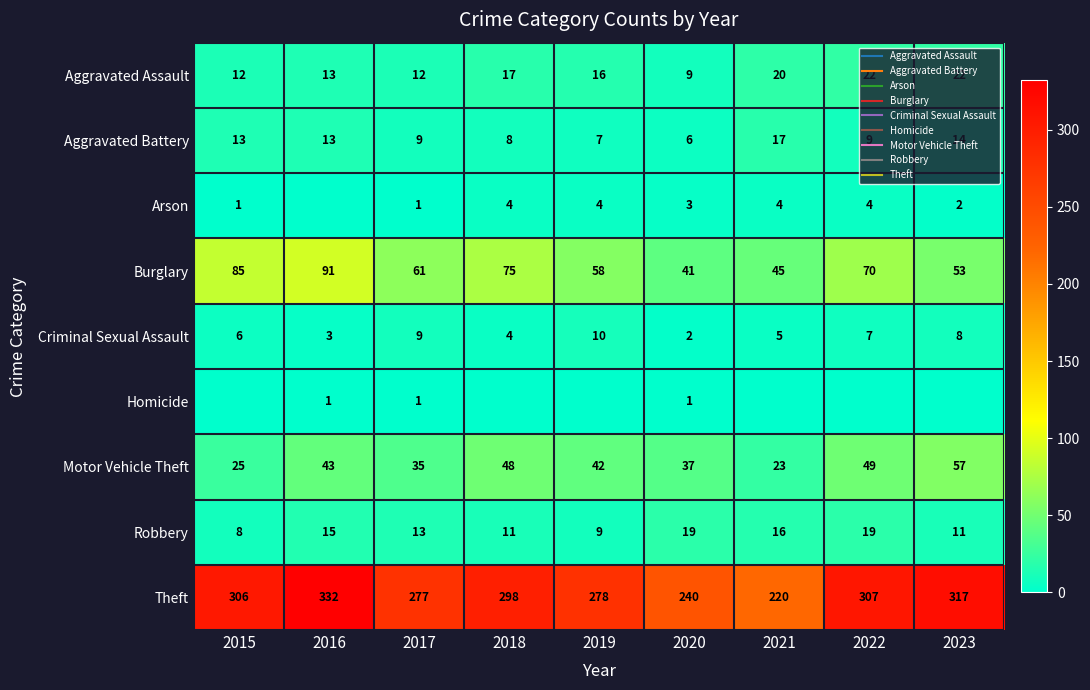

Is the value of Motor Vehicle Theft at 2019 greater than the value of Robbery at 2019?

Yes